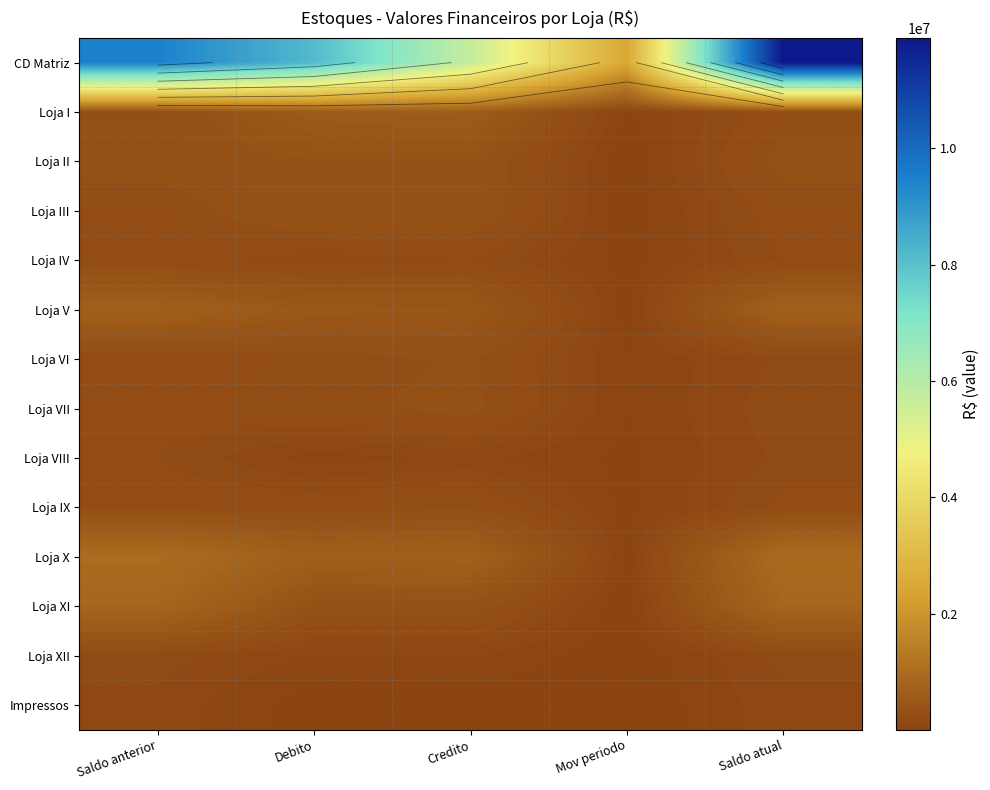

Read the CD Matriz value at Saldo anterior.

9467470.2